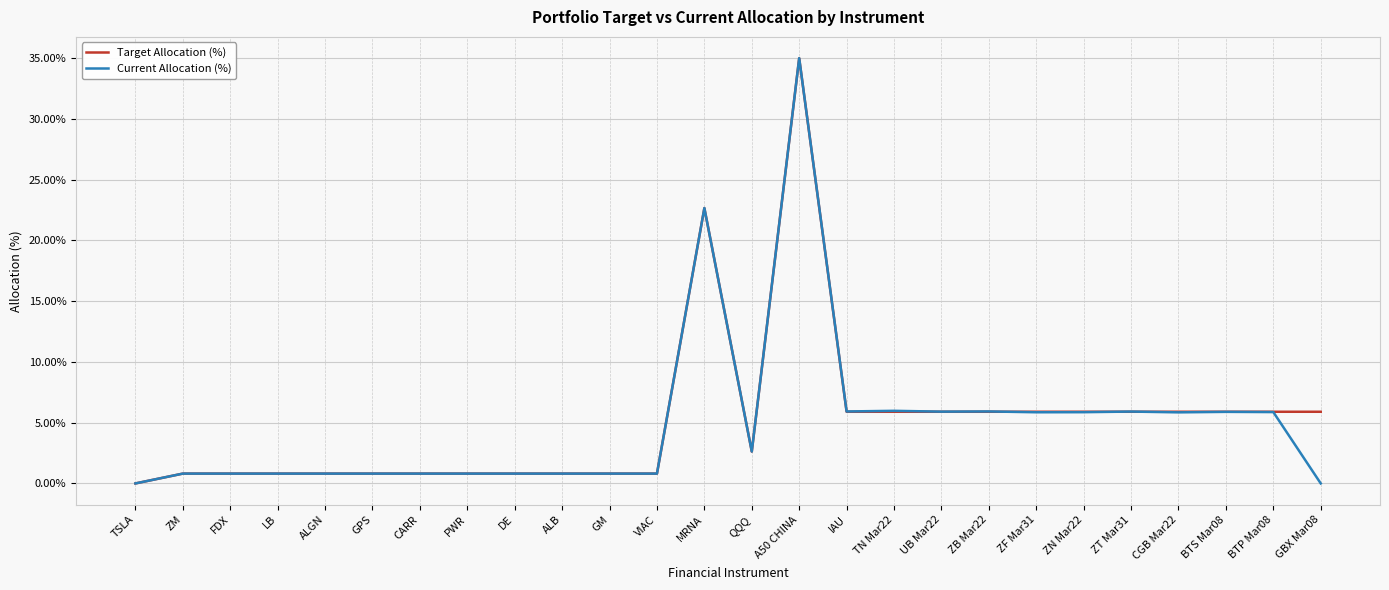

At which label does Current Allocation (%) reach its peak?

A50 CHINA